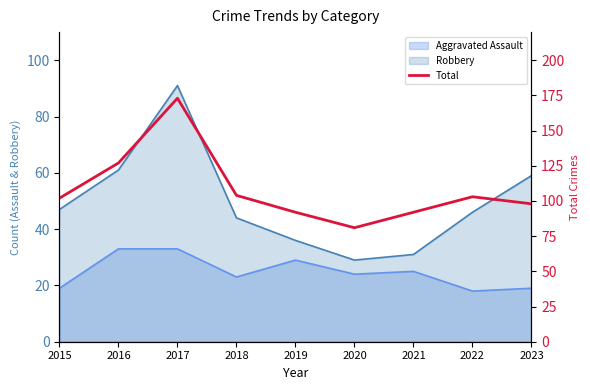

At which label does the data first exceed 102?

2016